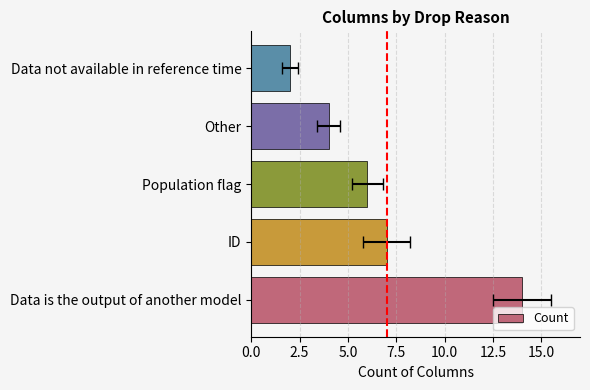

Reading left to right, extract all data points from this chart.

14	7	6	4	2